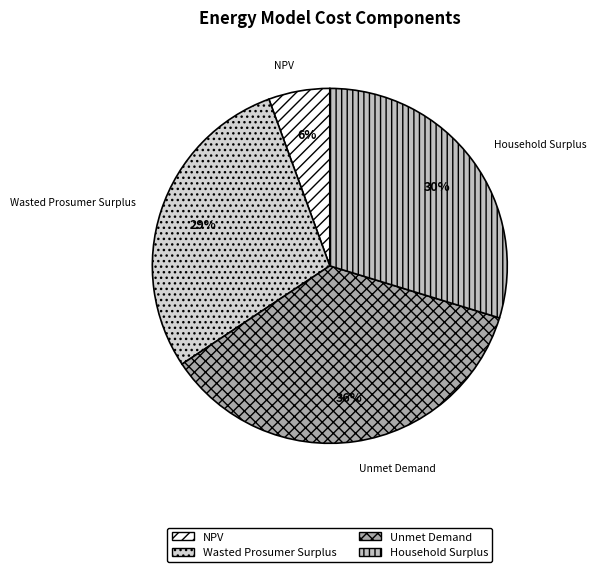

Combined, do Wasted Prosumer Surplus and Household Surplus account for over 50%?

Yes